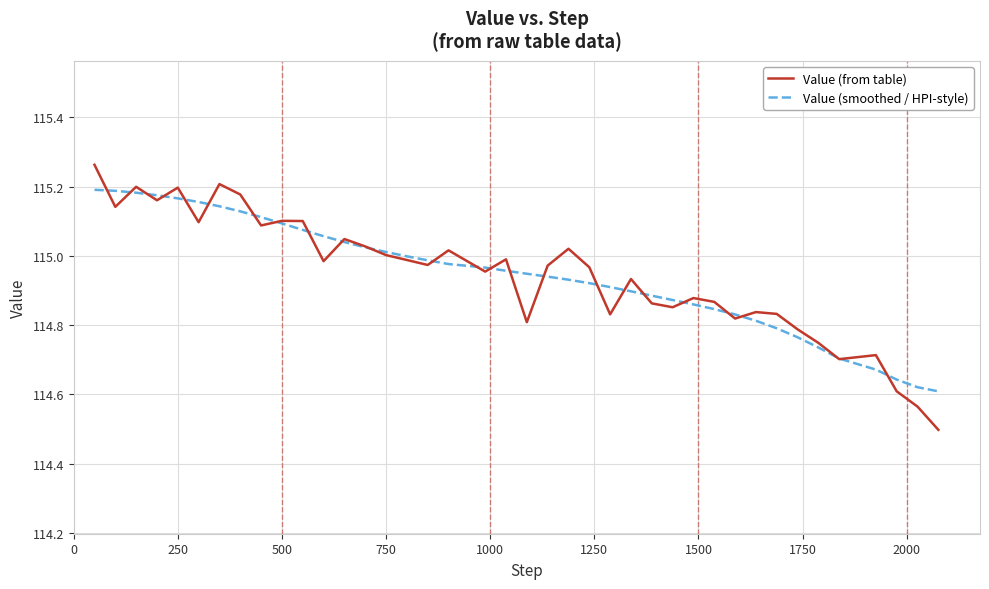

Which series has the widest spread of values?

Value (from table)